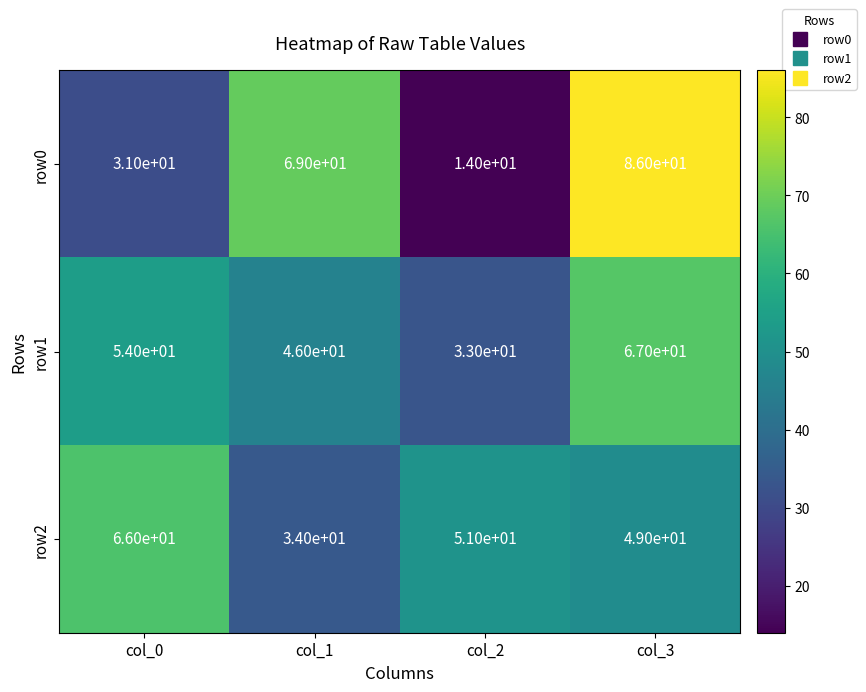

Reading left to right, extract all data points from this chart.

row0: 31	69	14	86
row1: 54	46	33	67
row2: 66	34	51	49